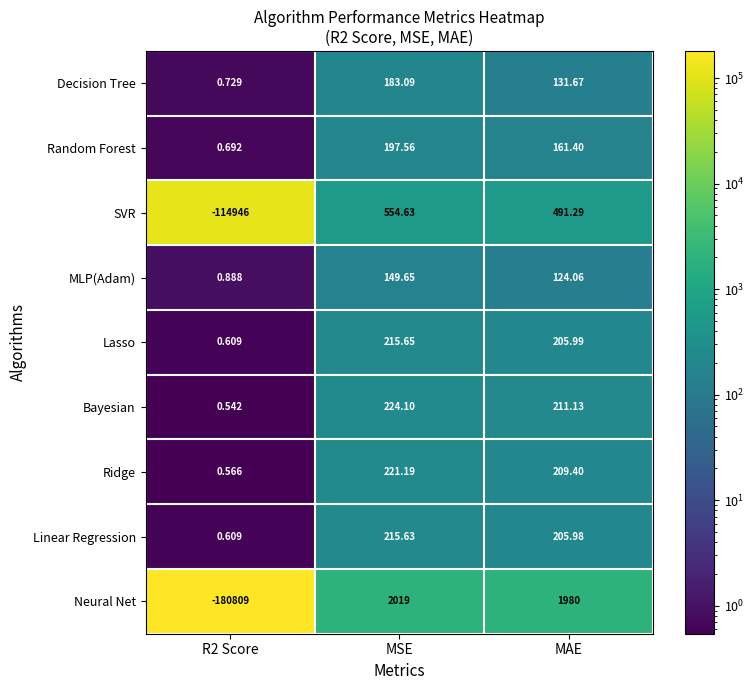

At which label is Neural Net closest to -89395?

MAE